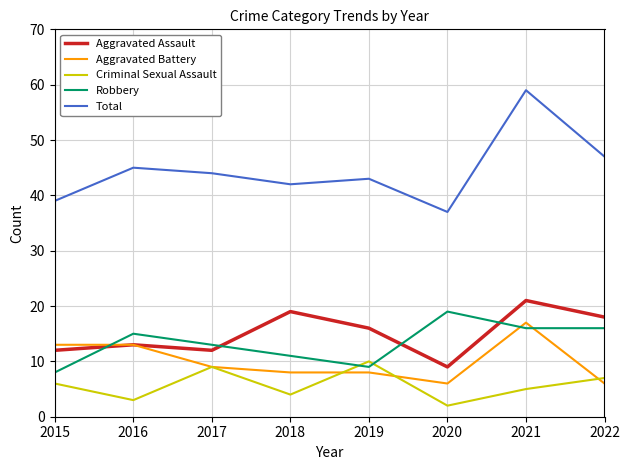

Reading left to right, list all the values displayed in this chart.

Aggravated Assault: 12	13	12	19	16	9	21	18
Aggravated Battery: 13	13	9	8	8	6	17	6
Criminal Sexual Assault: 6	3	9	4	10	2	5	7
Robbery: 8	15	13	11	9	19	16	16
Total: 39	45	44	42	43	37	59	47